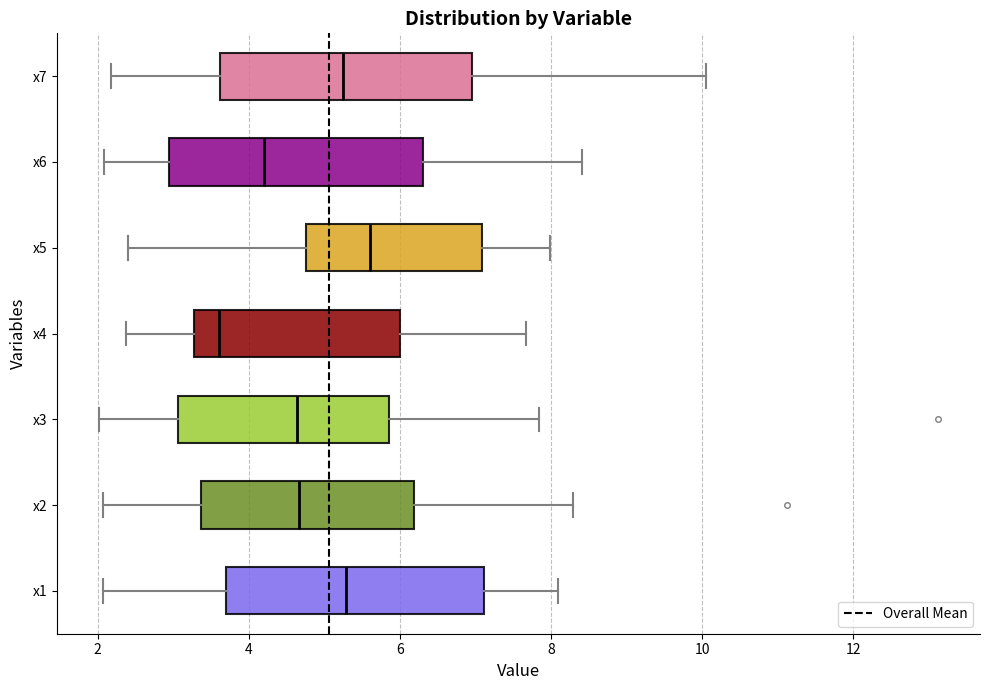

Which box's median line is the furthest to the left?

x4